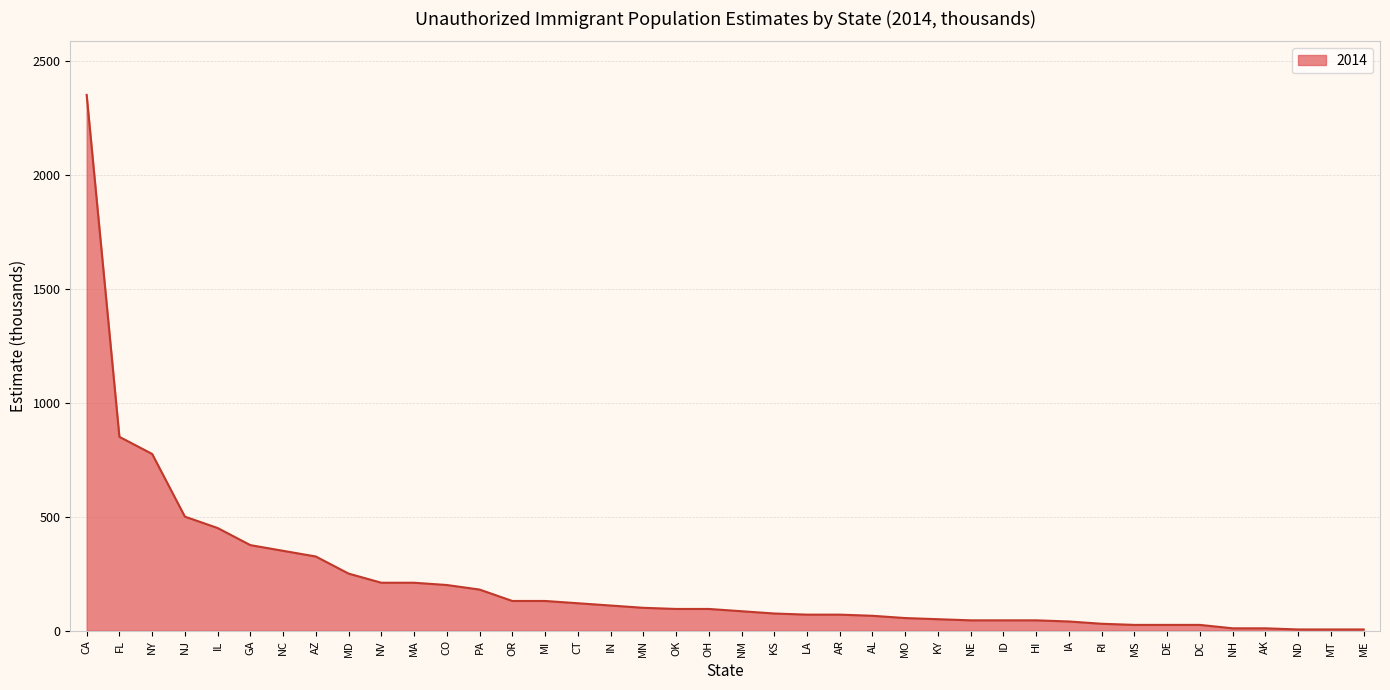

At which category does the chart reach its peak across all series?

CA